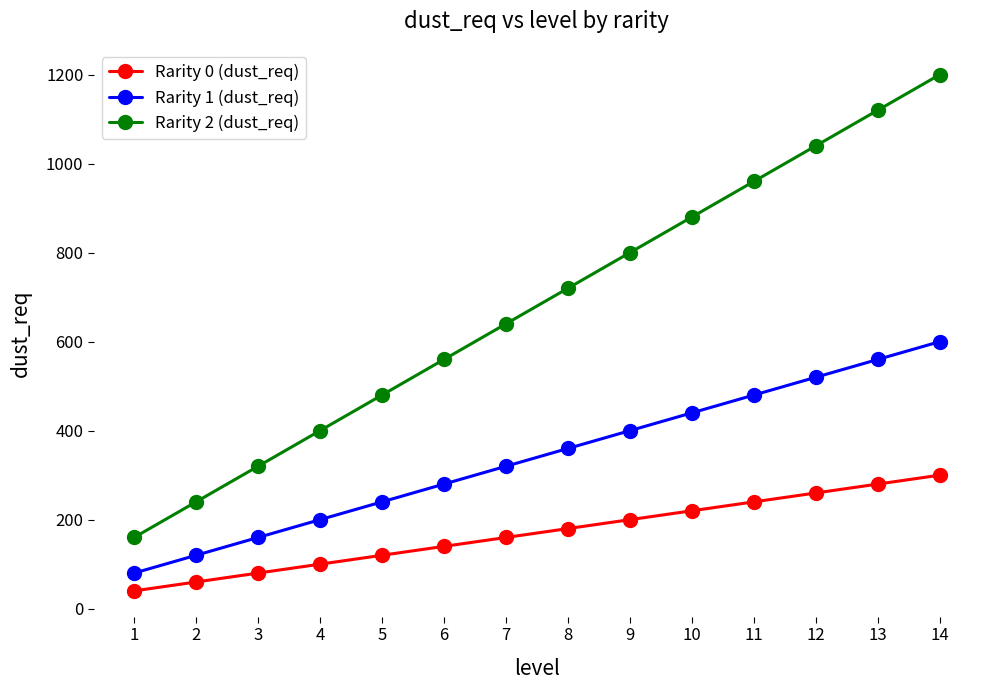

Which series has the widest spread of values?

Rarity 2 (dust_req)